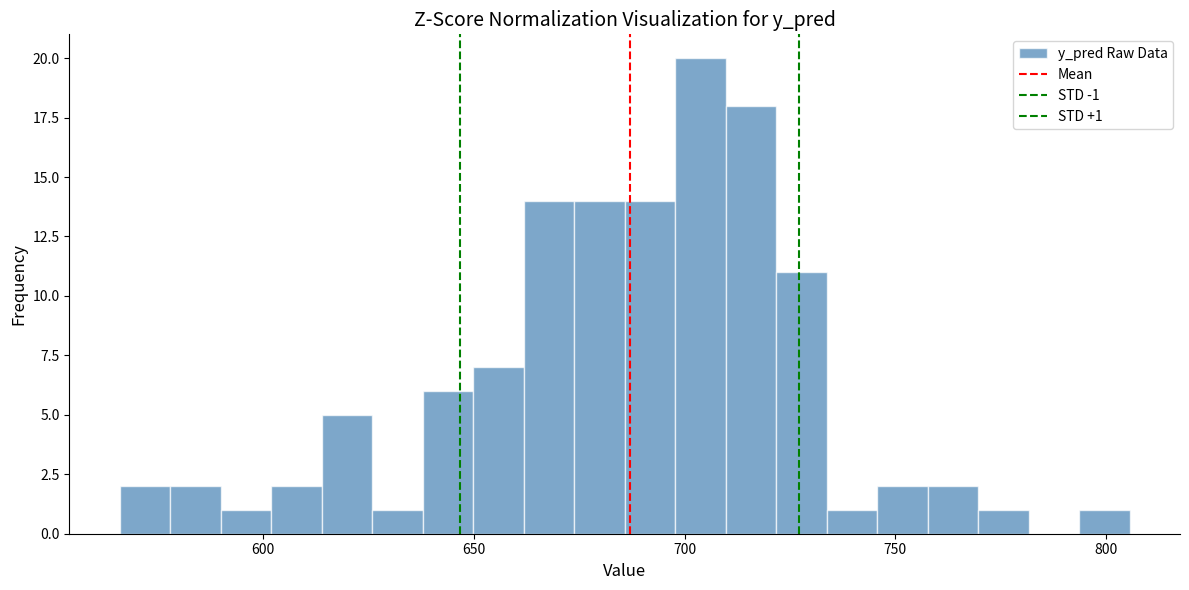

Read against the x-axis, roughly where is the centre of the tallest bar?

705